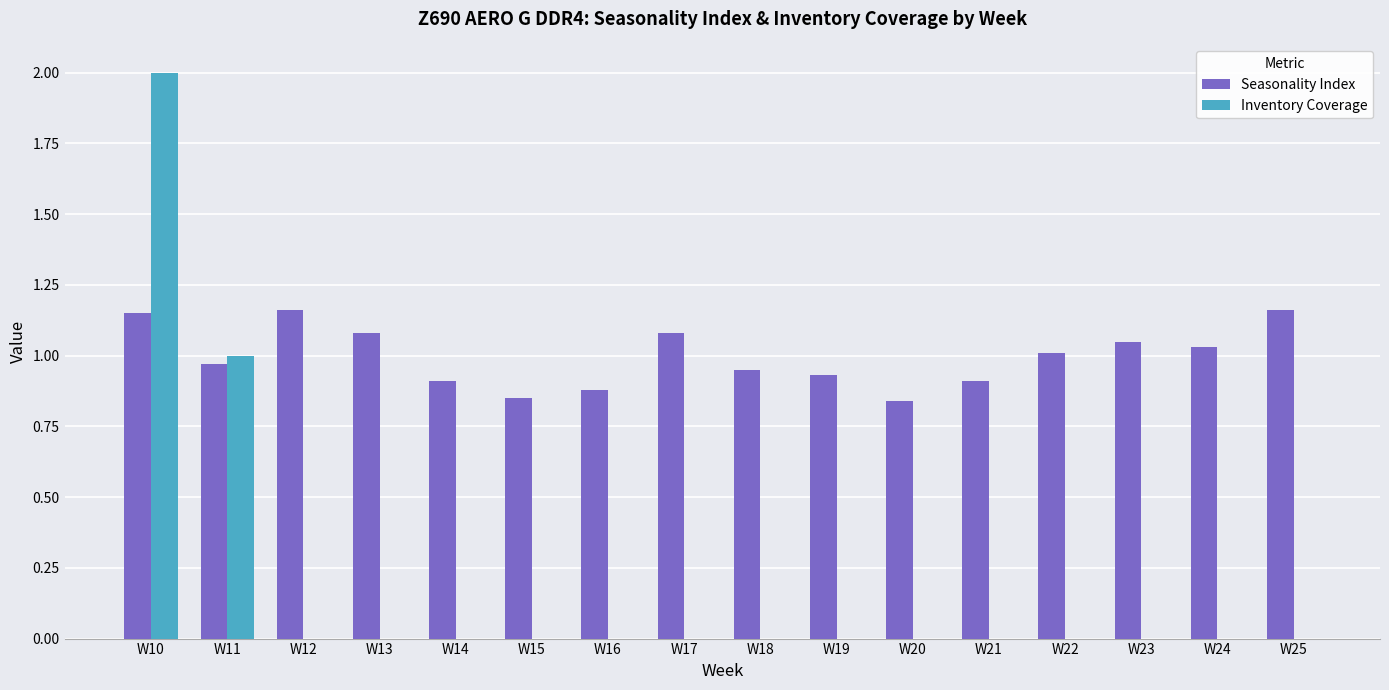

Where is Inventory Coverage nearest to the value 1?

W11